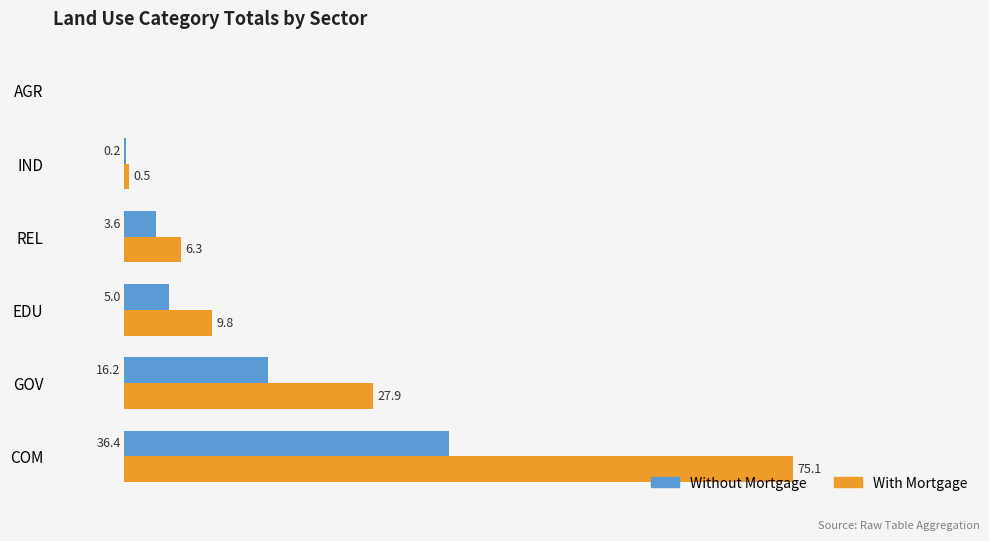

Where is Without Mortgage nearest to the value 18?

GOV